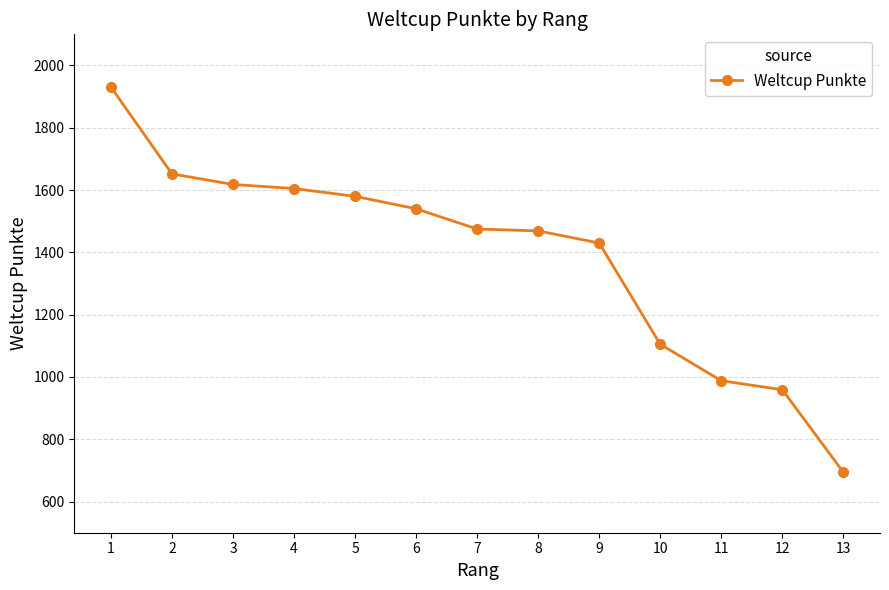

What value does the data have at 4?

1605